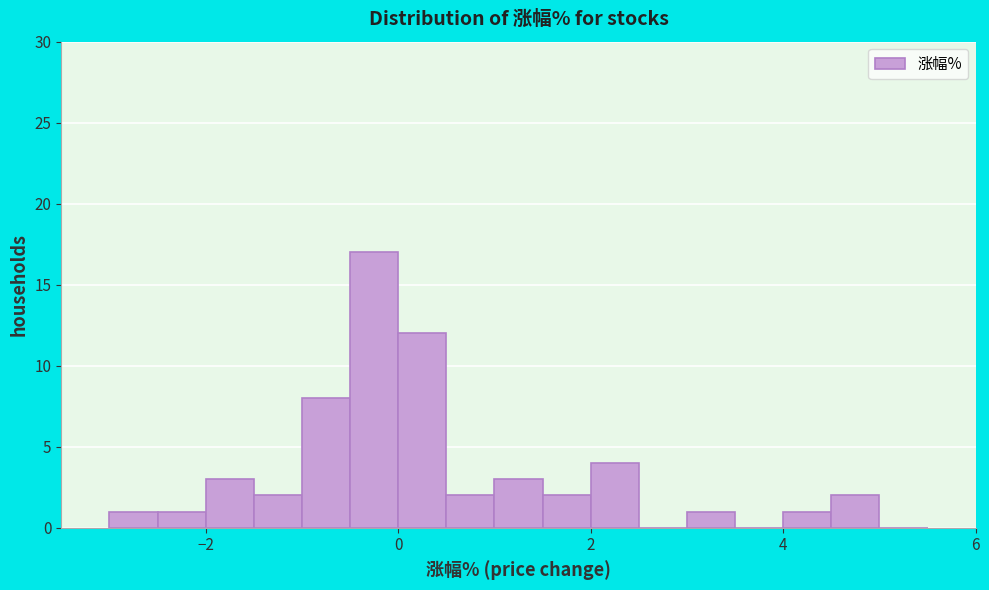

Around what value on the x-axis is the tallest bar? Give the approximate position of its centre, as read against the axis.

-0.2